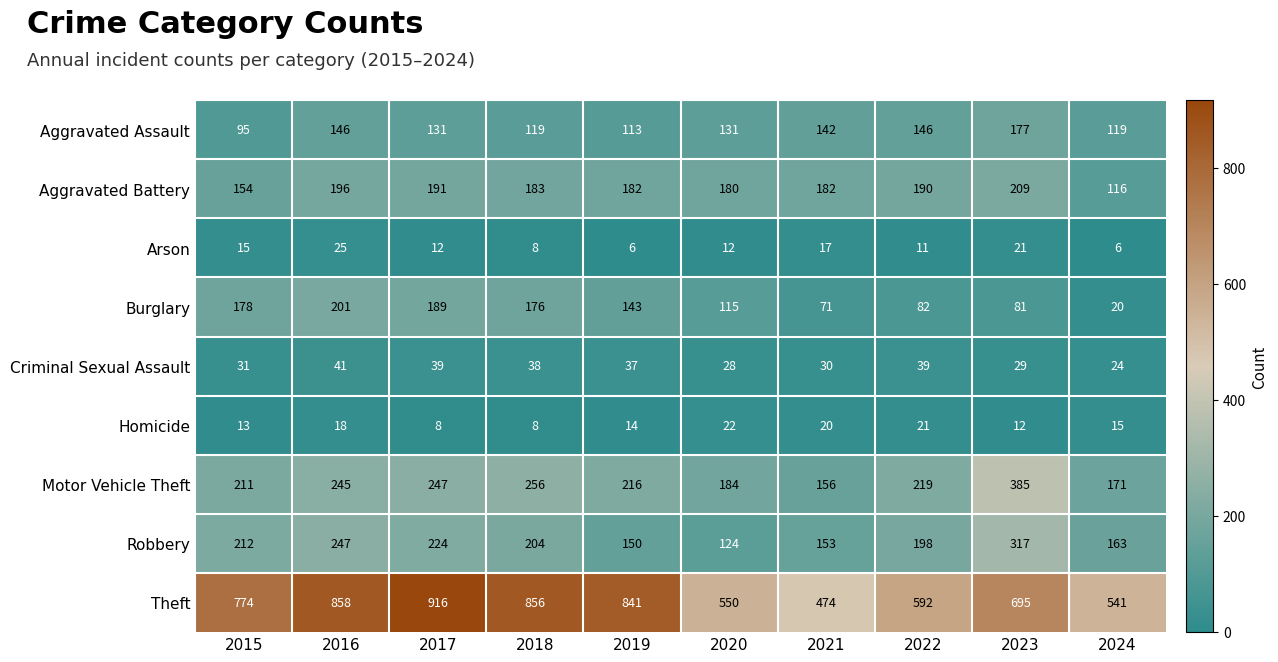

At which category is the sum across all series the highest?

2016